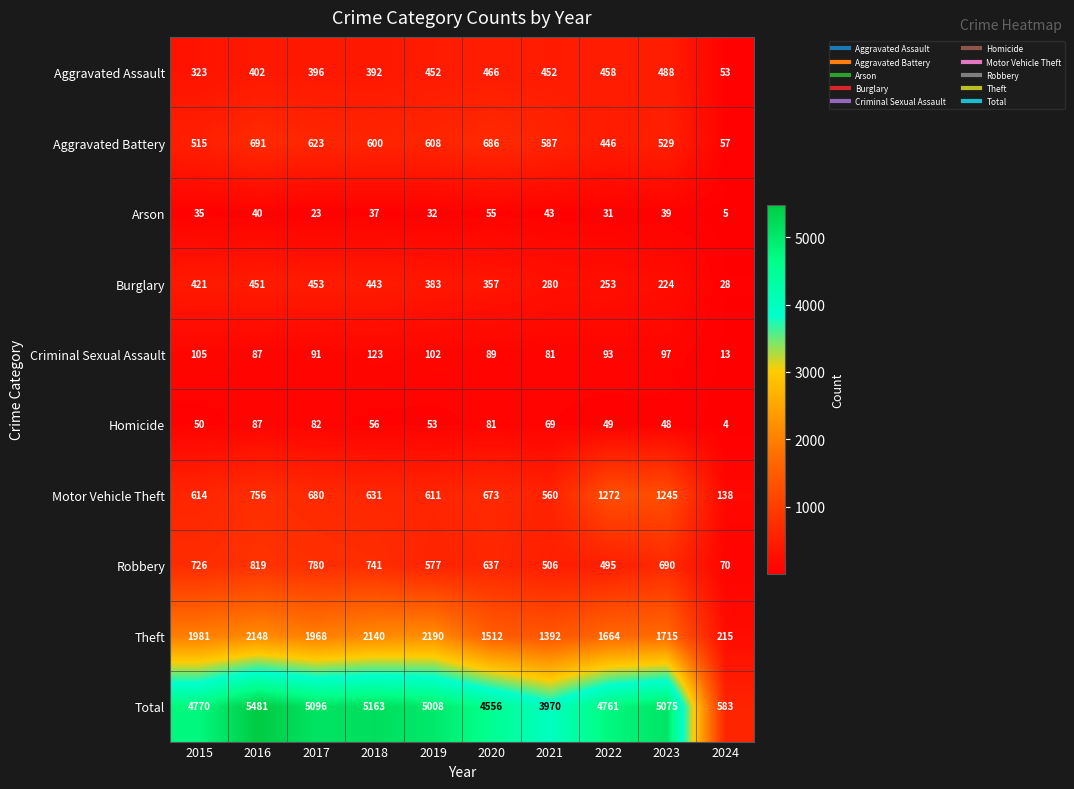

Which series has the largest range (max minus min)?

Total